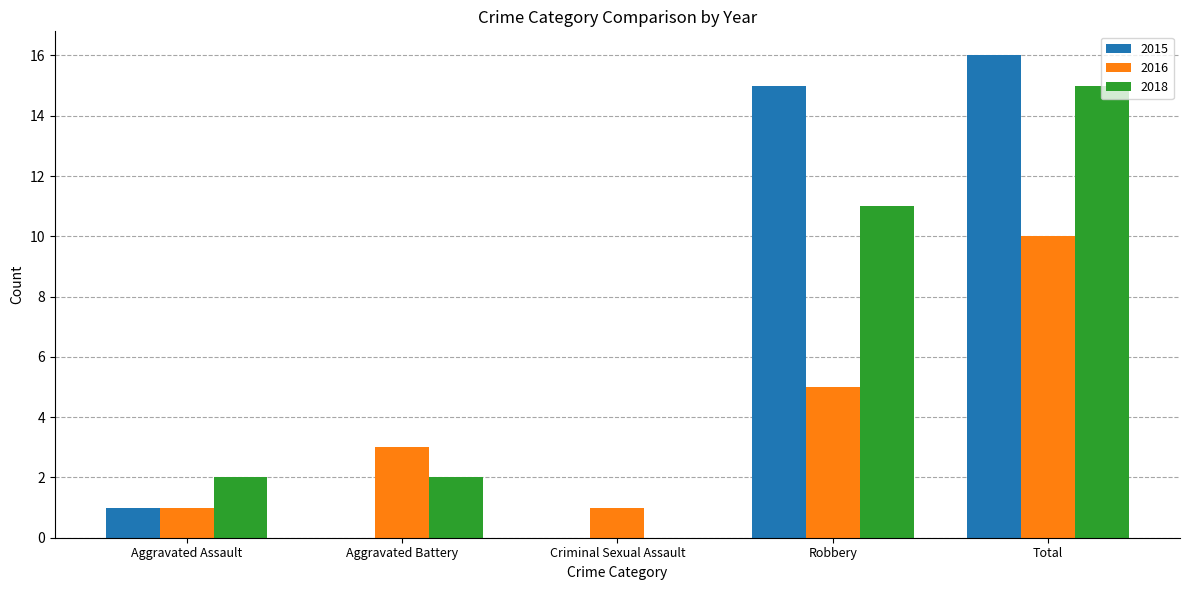

What is the sum of the 2016 values at Aggravated Battery and Robbery?

8